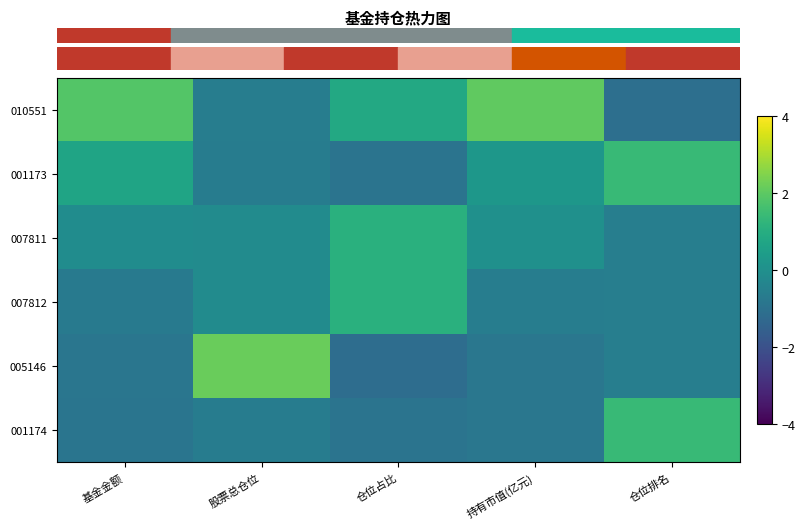

What is the difference between the highest and lowest values at 基金金额?

2.8